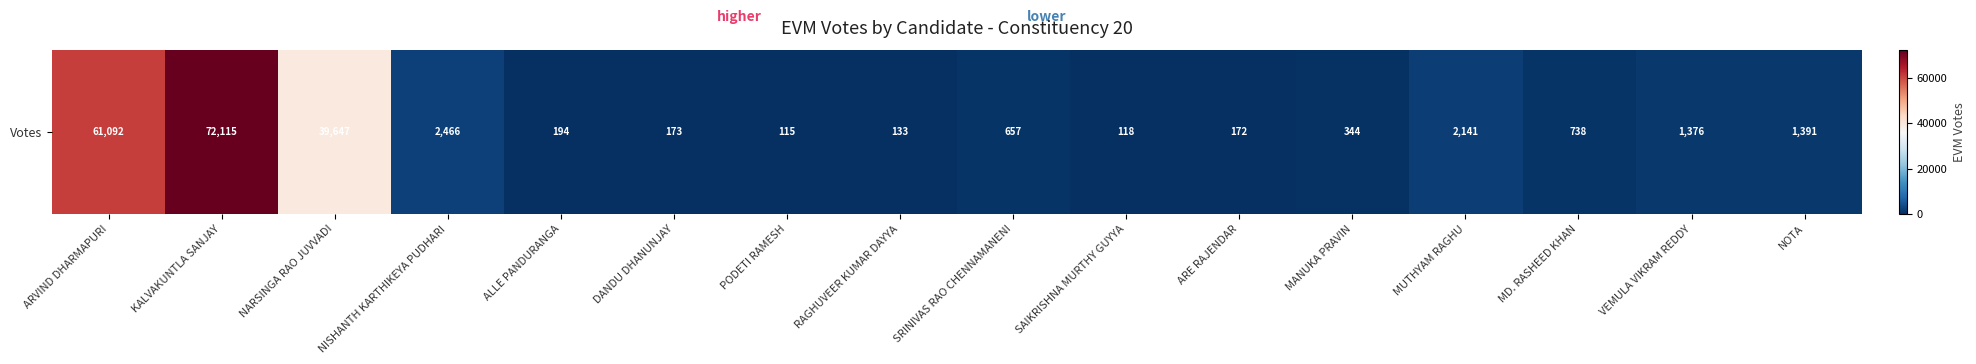

What is the sum of all values?

182872